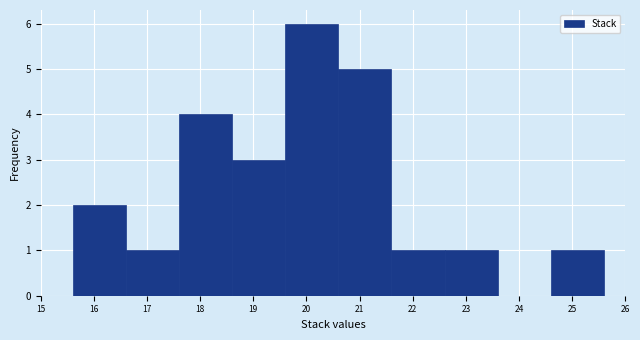

How tall is the bar that spans 16.6 to 17.6 on the x-axis? The values are not printed on the chart, so give them approximately, as read against the axis.

1